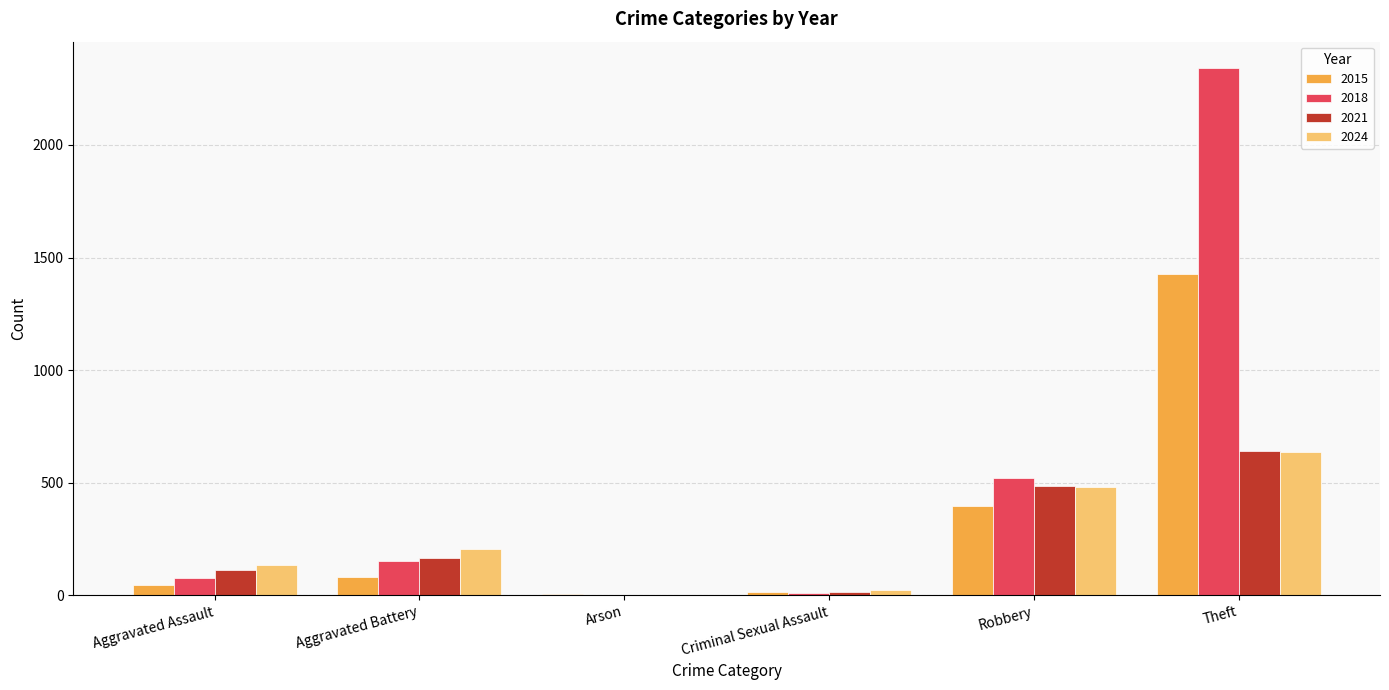

Which series has the largest range (max minus min)?

2018